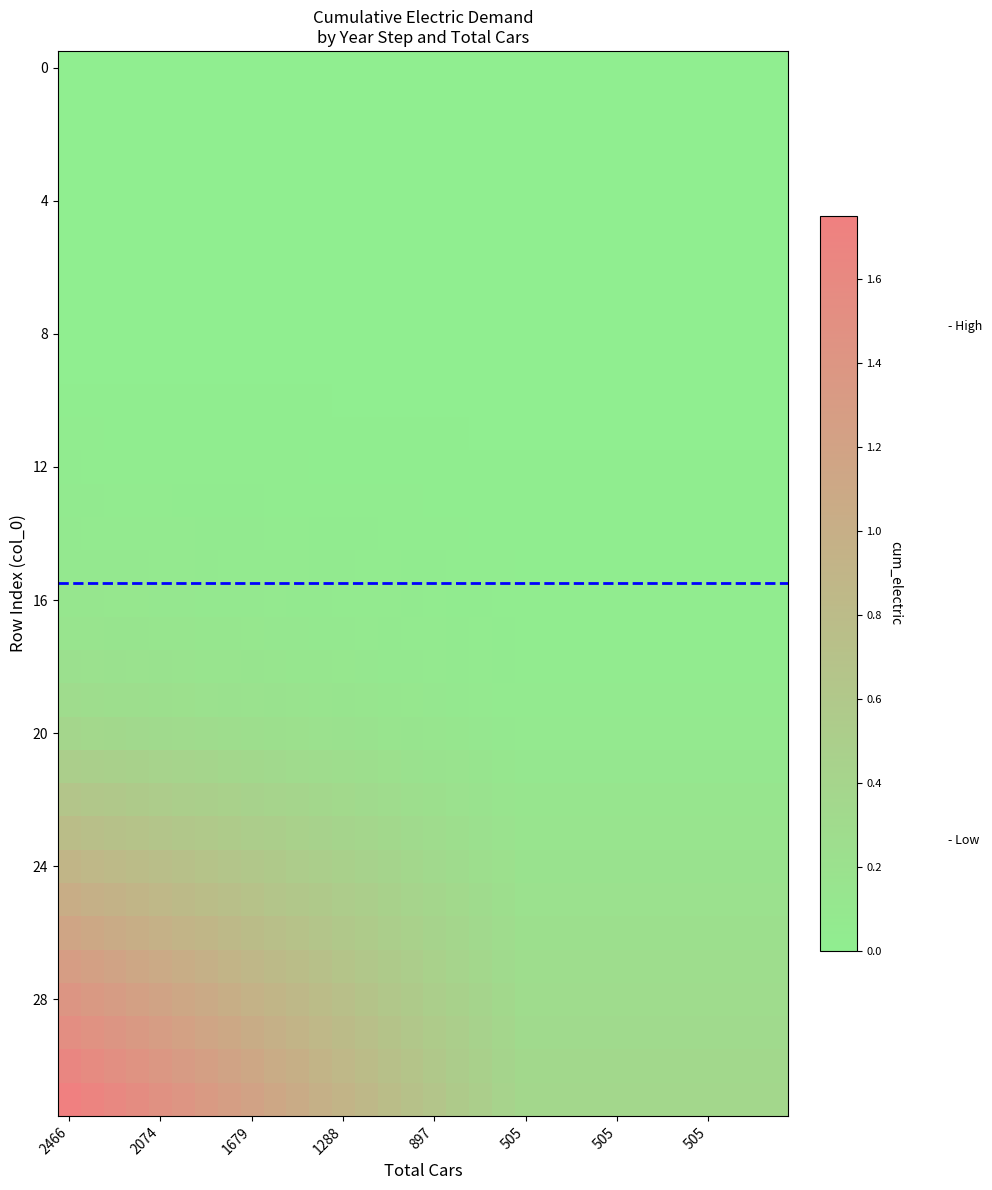

At how many categories does at least one series exceed 0?

32